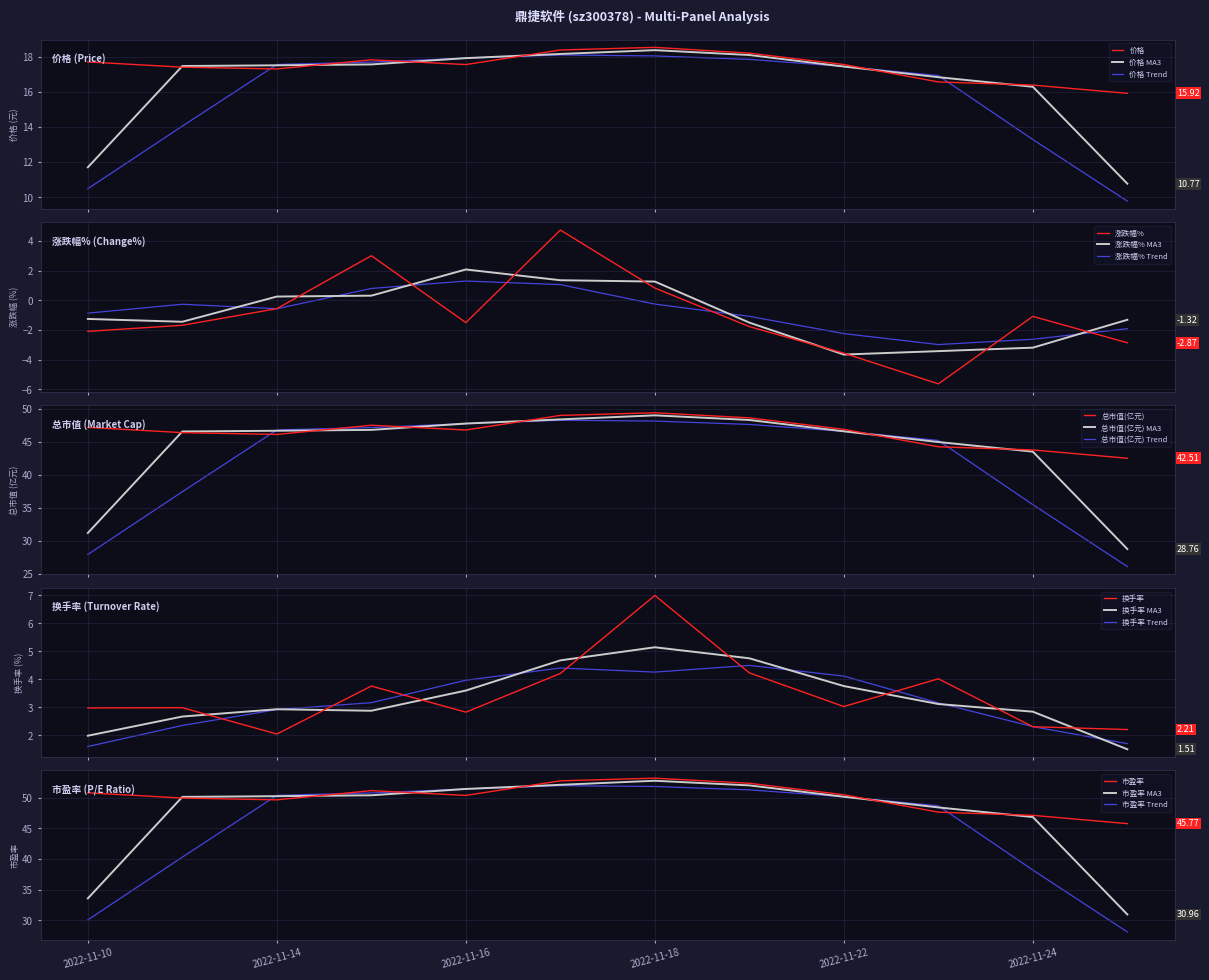

What is the value of the 涨跌幅% point at the 2nd from the left?

-1.7